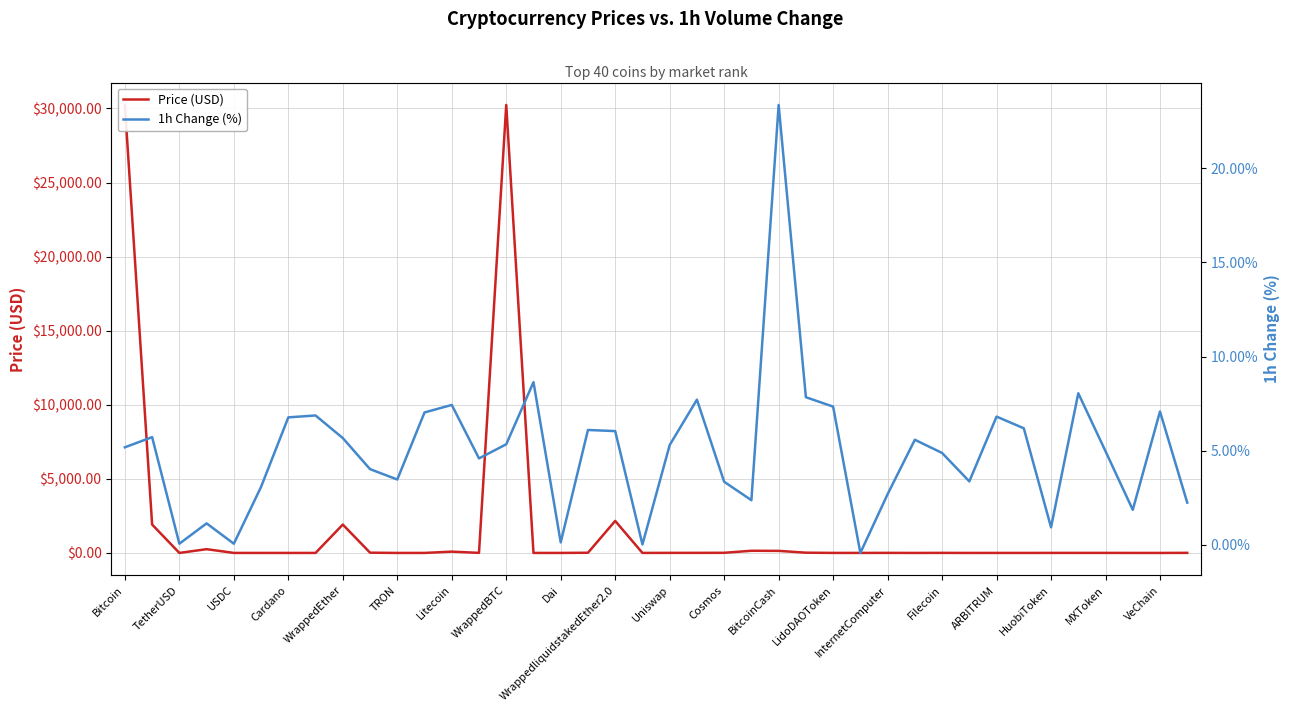

List the series in order of their overall mean, highest first.

Price (USD), 1h Change (%)